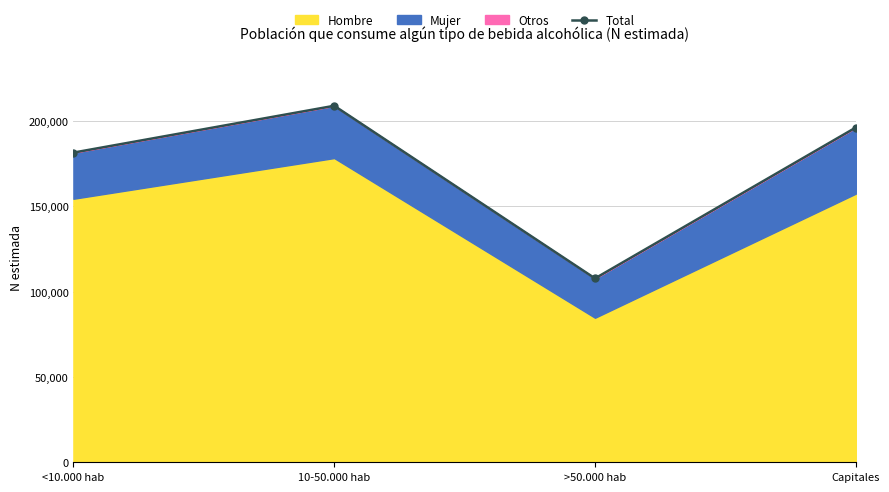

Does the chart display data point markers on the line(s)?

Yes